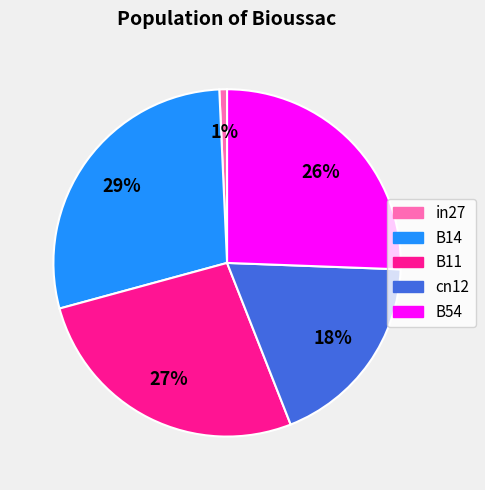

The cn12 slice represents 18% of the pie. True or false?

True